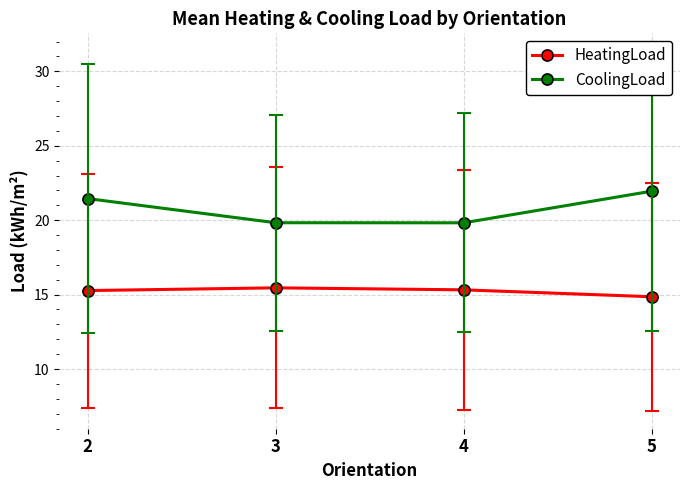

Is the value of CoolingLoad at 4 greater than the value of HeatingLoad at 3?

Yes